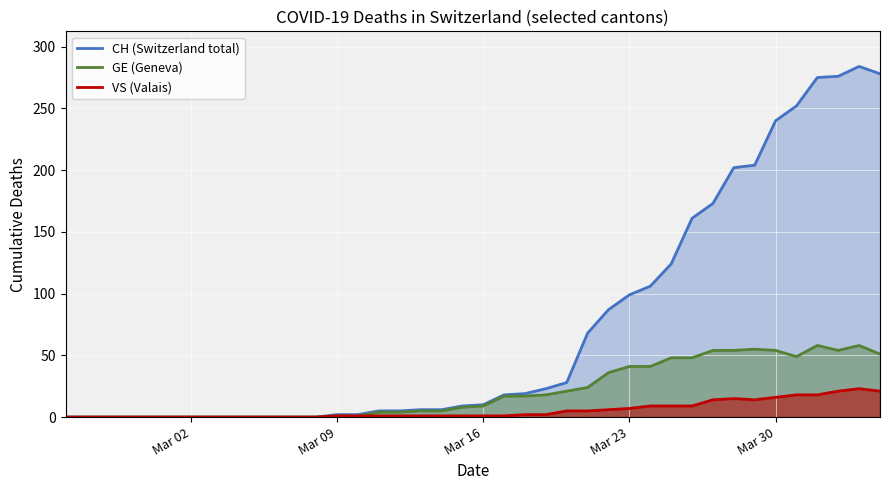

What is the maximum value shown in the chart?

284